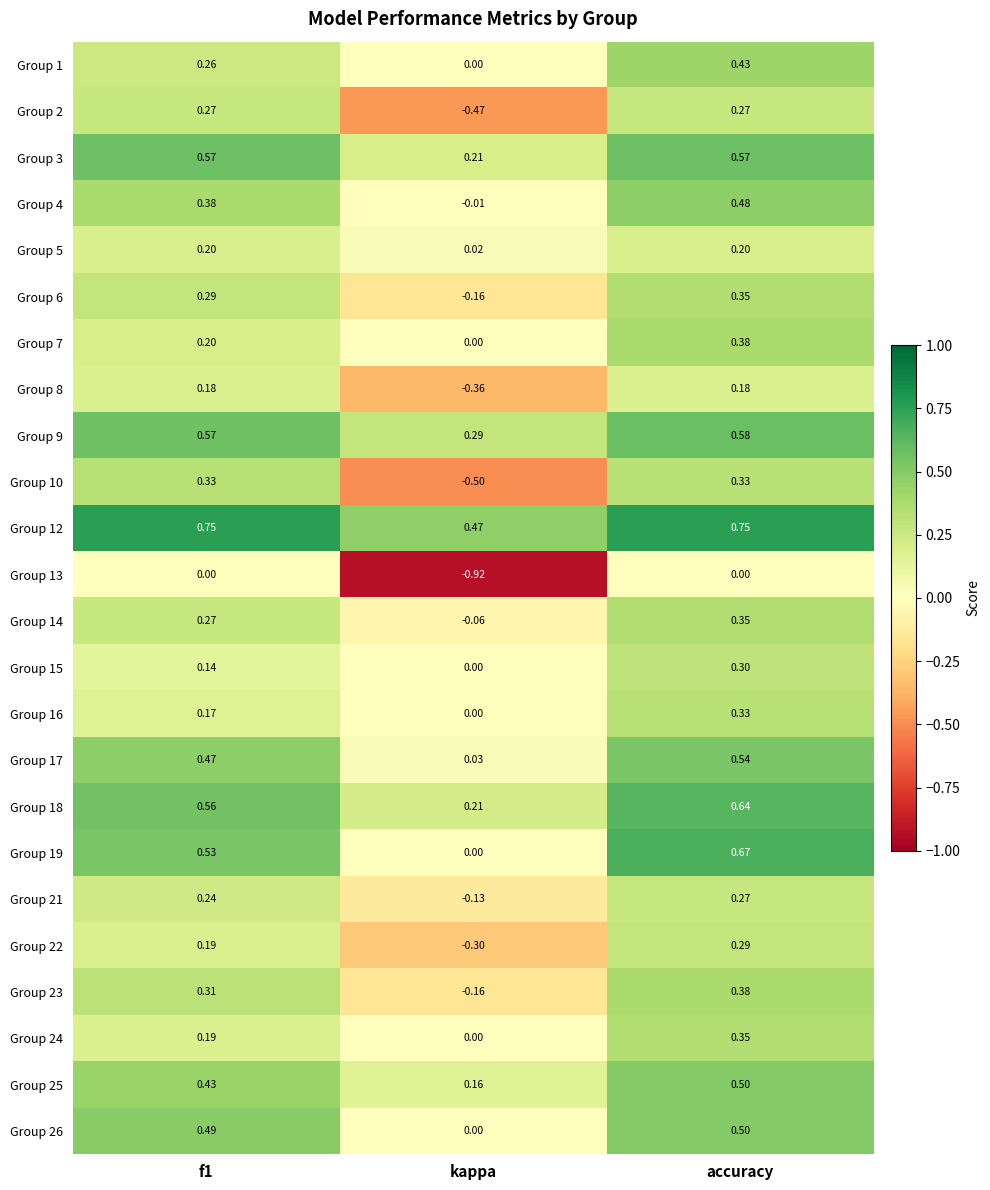

At which category is the sum across all series the highest?

accuracy